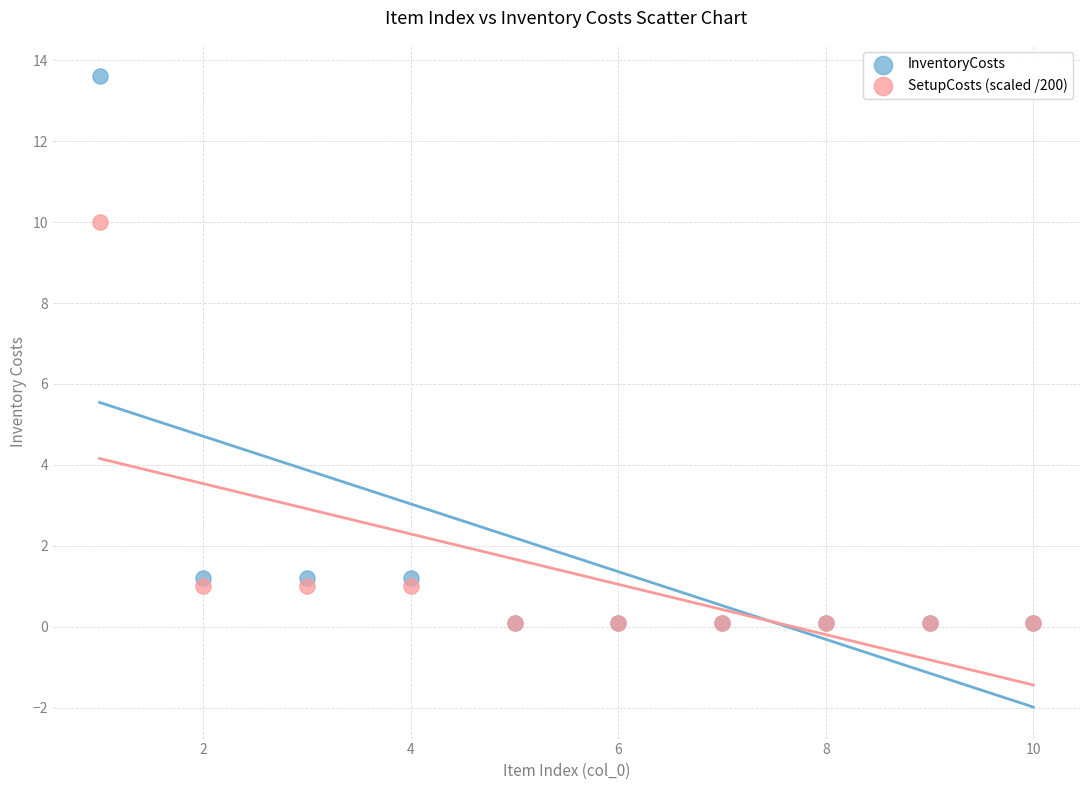

Across all series, what Y value is closest to 6?

10.0